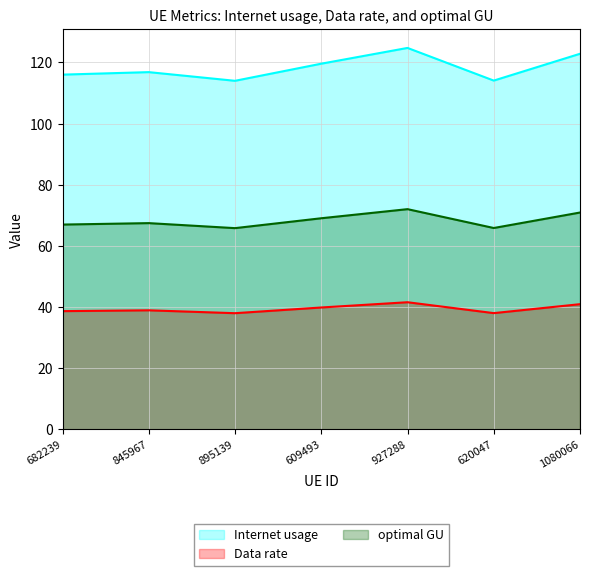

Rank the series by their average value, from highest to lowest.

Internet usage, optimal GU, Data rate